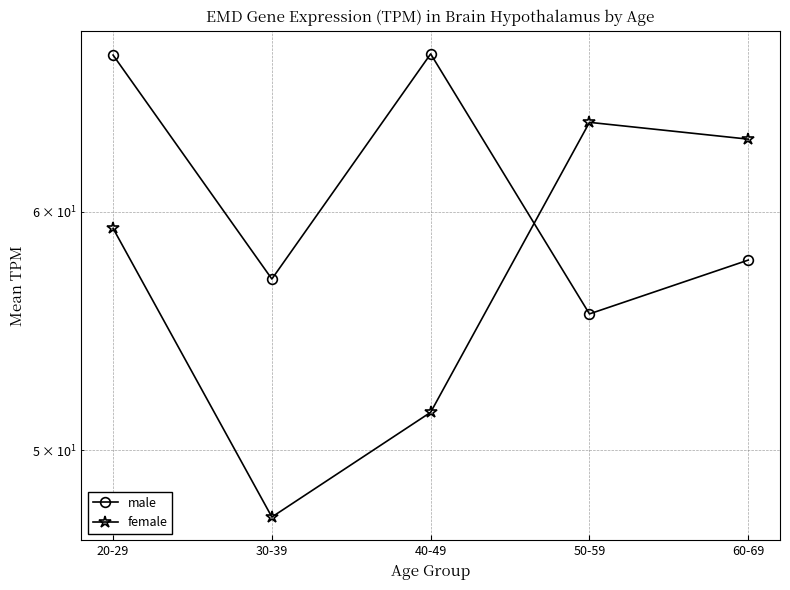

What is the difference between the female values at 60-69 and 40-49?

12.0